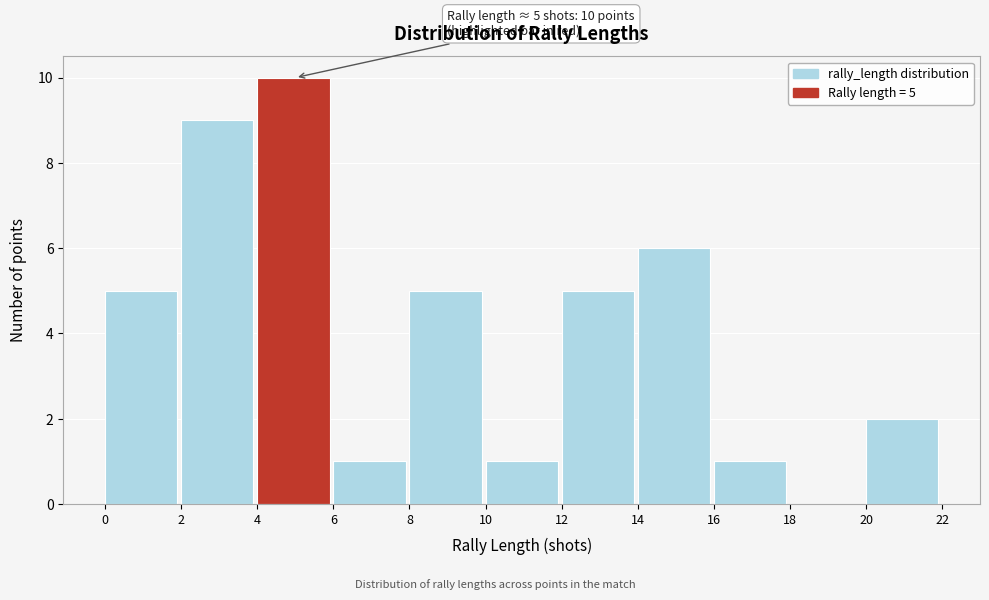

Over which range of the x-axis is the bar tallest?

4 to 6